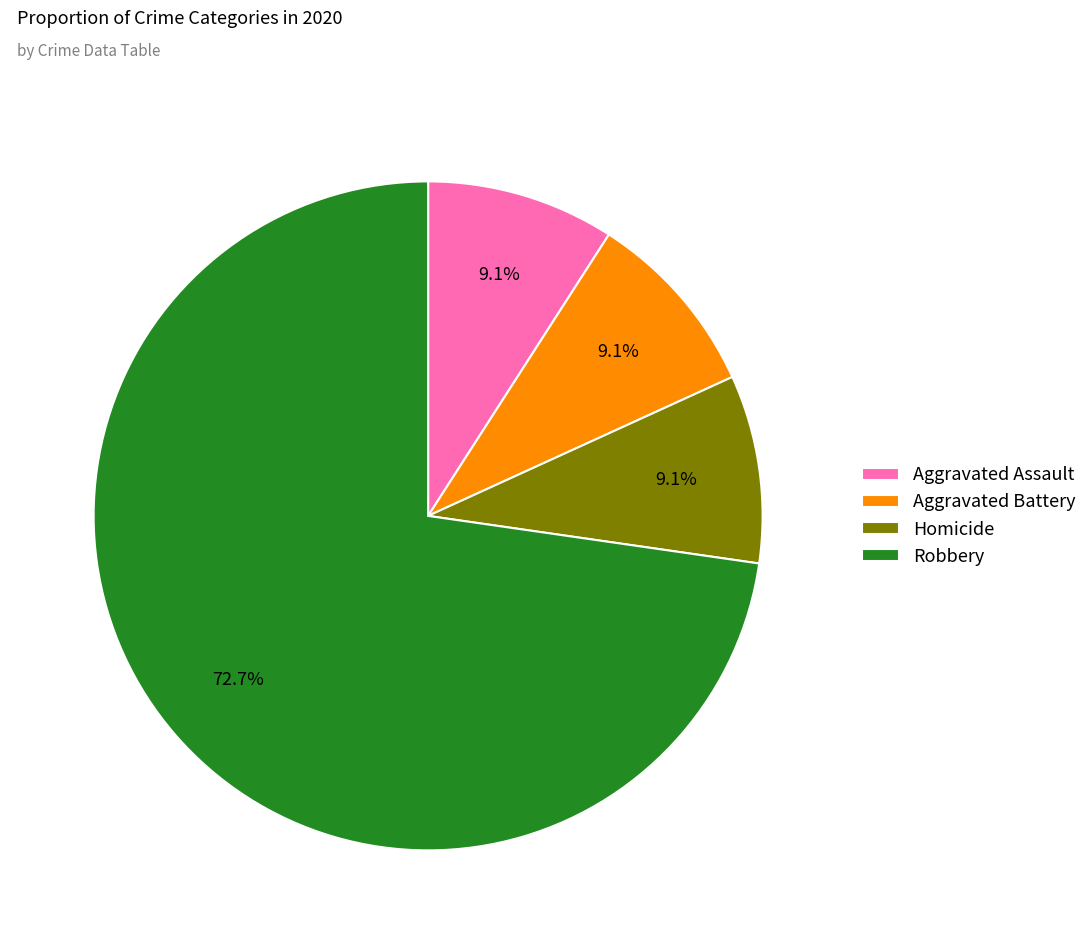

To the nearest percent, what is the average slice percentage?

25%